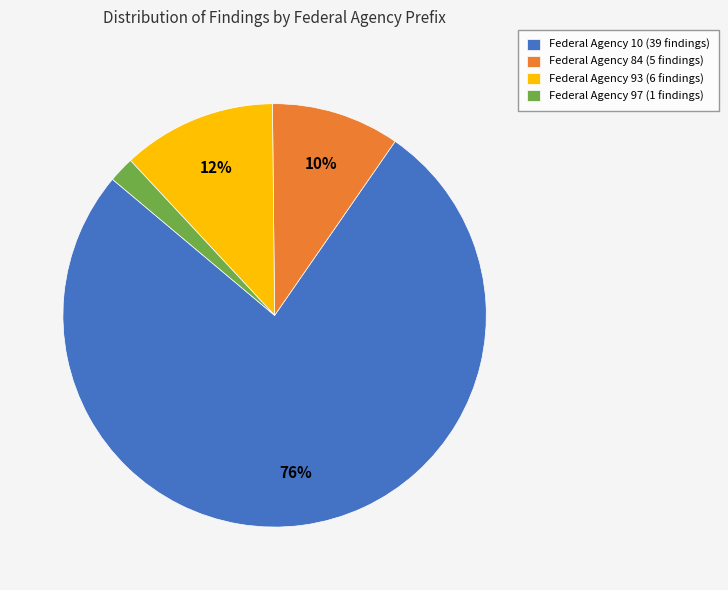

Which category has the smallest portion of the pie?

Federal Agency 97 (1 findings)